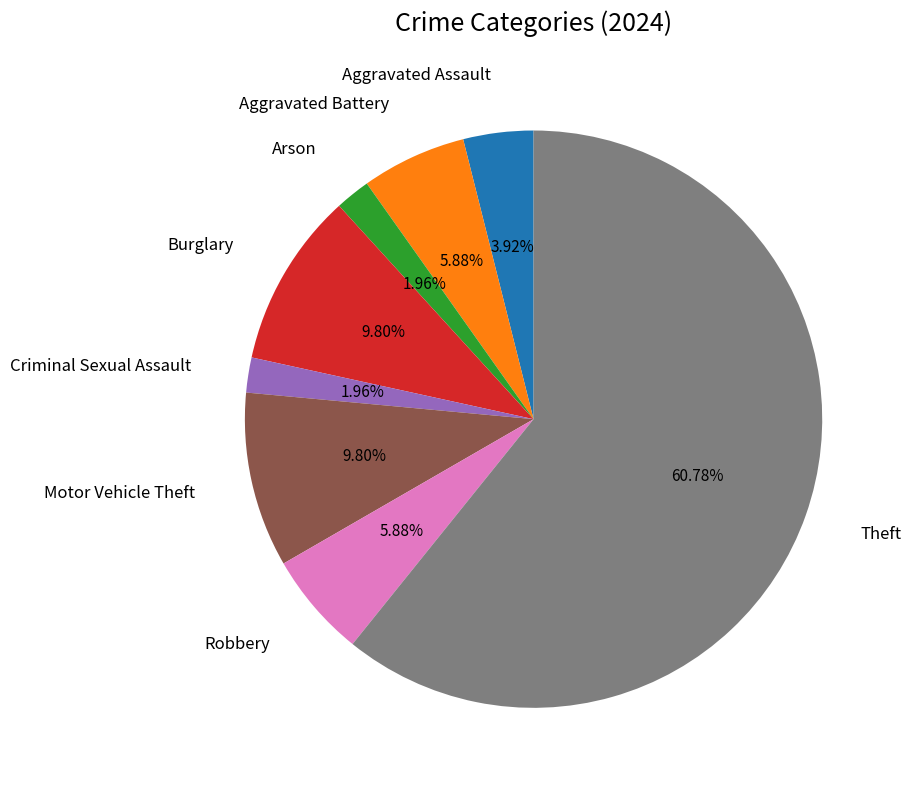

Does any single category account for the majority?

Yes